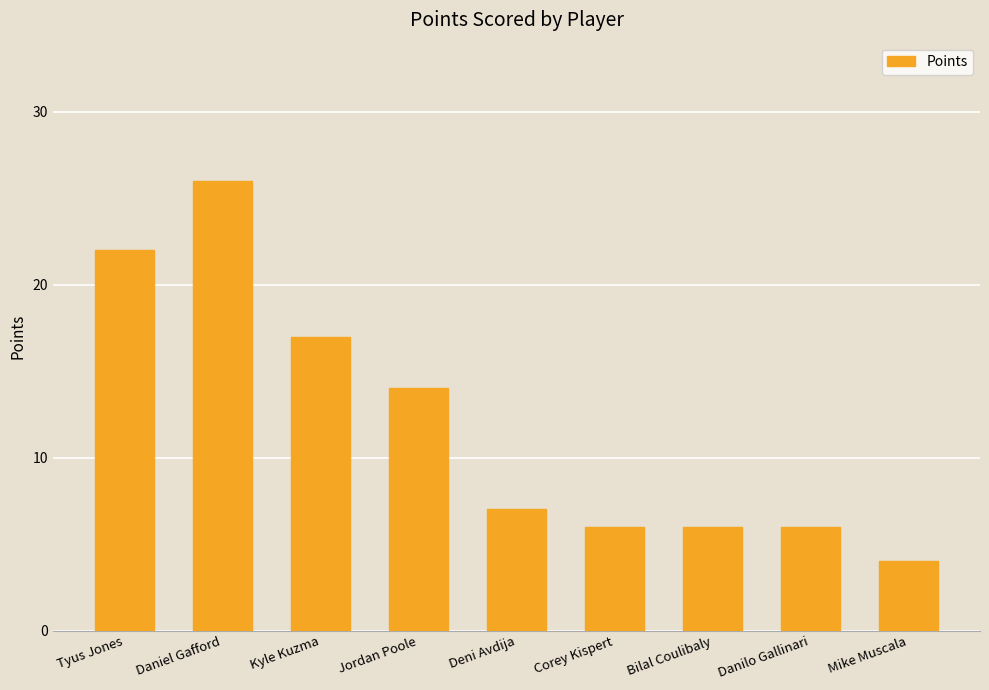

Reading left to right, transcribe all the data shown in this chart.

22	26	17	14	7	6	6	6	4